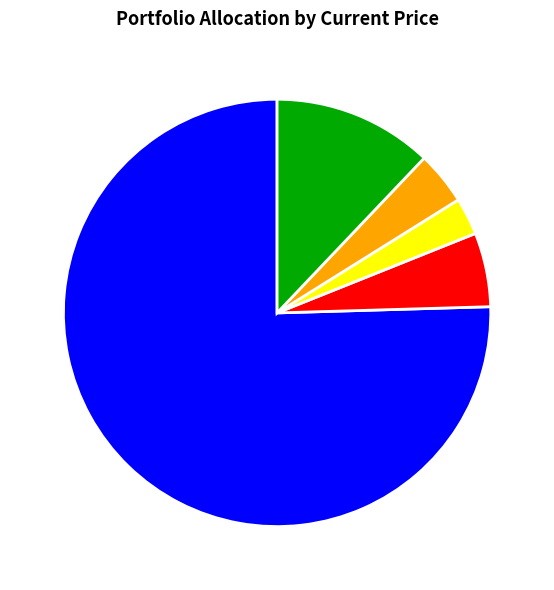

Rank the categories by value from highest to lowest.

HCI, GFI, EC, KGEI, YALA